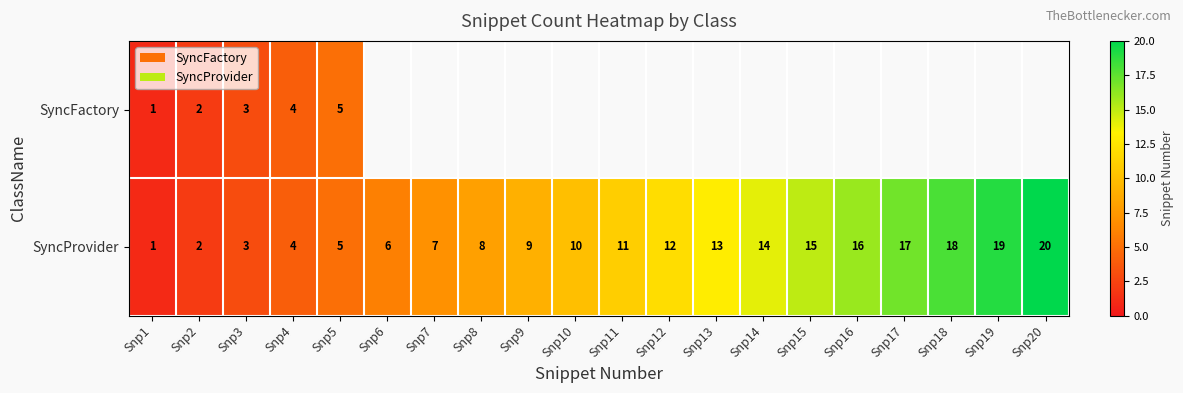

The value of SyncProvider at Snp18 is 5.4. True or false?

False